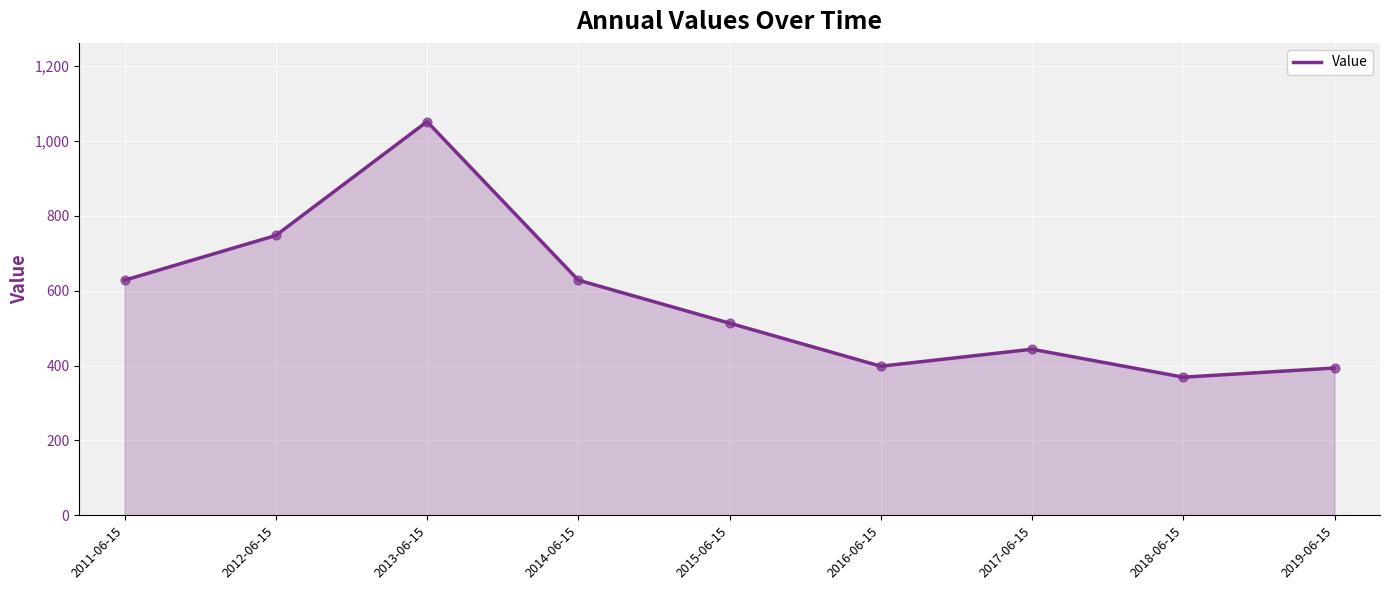

Between 2015-06-15 and 2019-06-15, which is larger?

2015-06-15